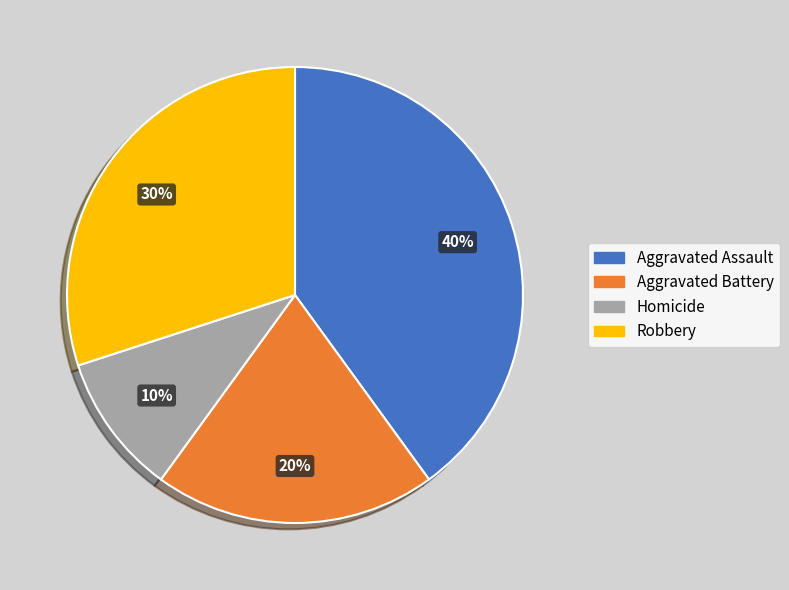

Rank the categories by value from lowest to highest.

Homicide, Aggravated Battery, Robbery, Aggravated Assault